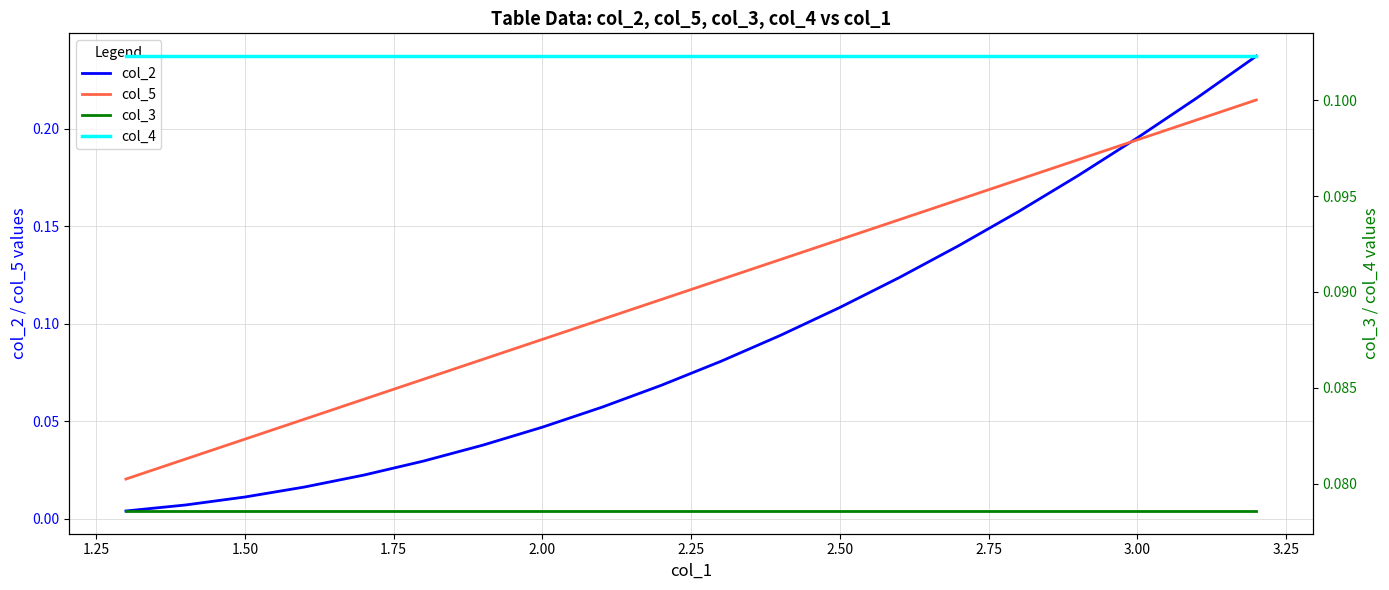

Reading left to right, what are all the values shown in this chart?

col_2: 0.0	0.0	0.0	0.0	0.0	0.0	0.0	0.0	0.1	0.1	0.1	0.1	0.1	0.1	0.1	0.2	0.2	0.2	0.2	0.2
col_5: 0.0	0.0	0.0	0.1	0.1	0.1	0.1	0.1	0.1	0.1	0.1	0.1	0.1	0.2	0.2	0.2	0.2	0.2	0.2	0.2
col_3: 0.1	0.1	0.1	0.1	0.1	0.1	0.1	0.1	0.1	0.1	0.1	0.1	0.1	0.1	0.1	0.1	0.1	0.1	0.1	0.1
col_4: 0.1	0.1	0.1	0.1	0.1	0.1	0.1	0.1	0.1	0.1	0.1	0.1	0.1	0.1	0.1	0.1	0.1	0.1	0.1	0.1